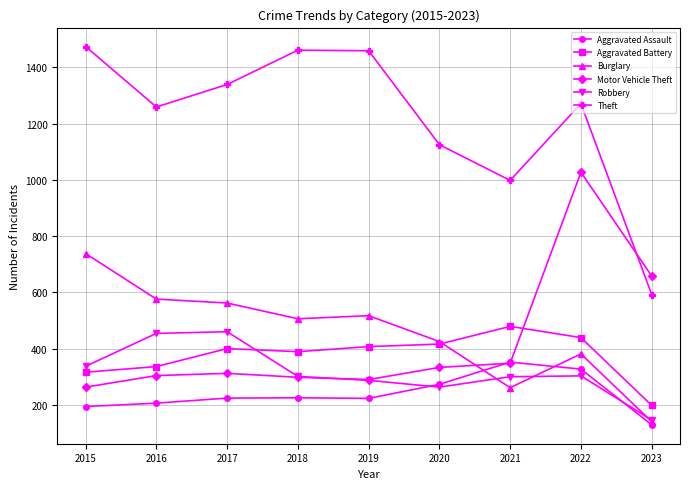

Which series has the widest spread of values?

Theft